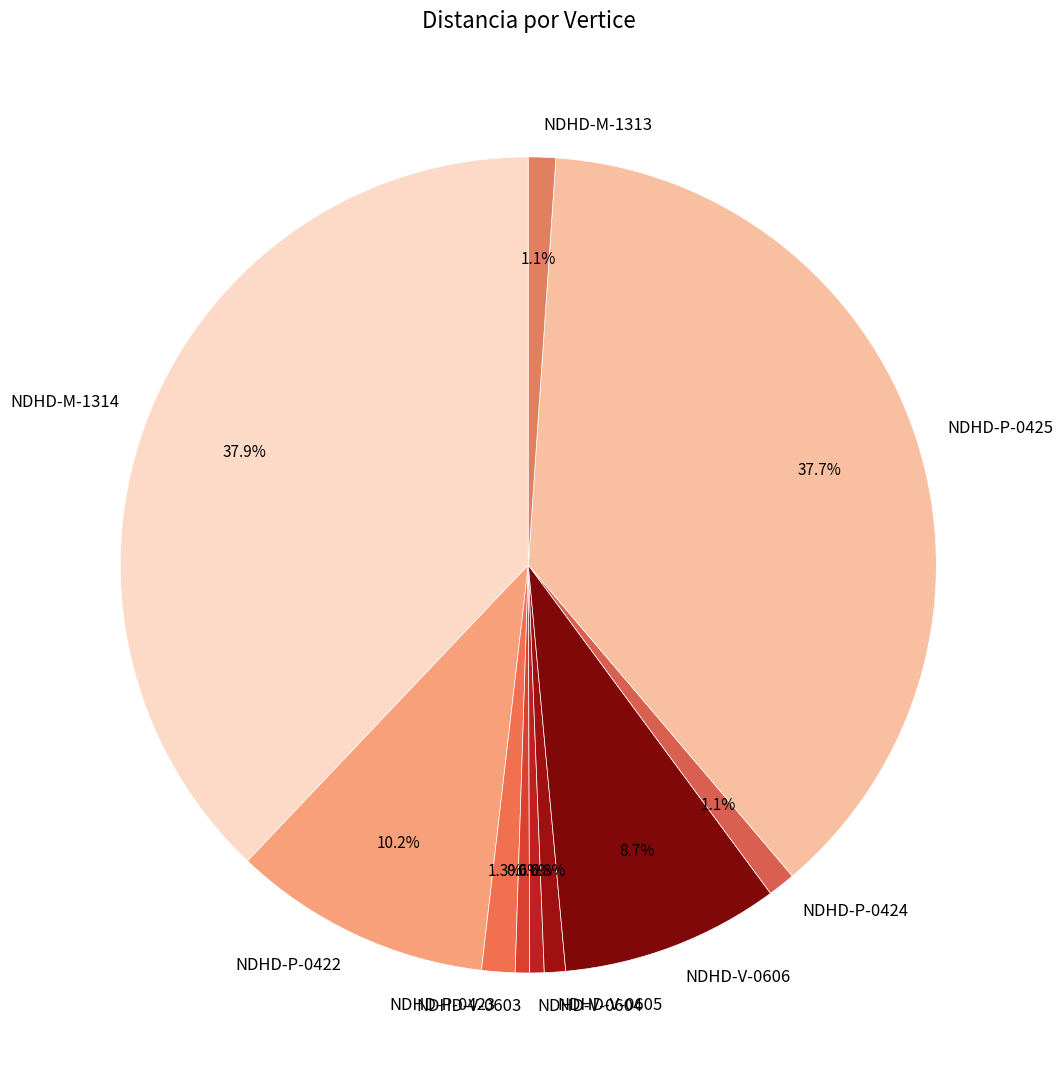

Is it true that NDHD-P-0425 is 45% of the pie?

False